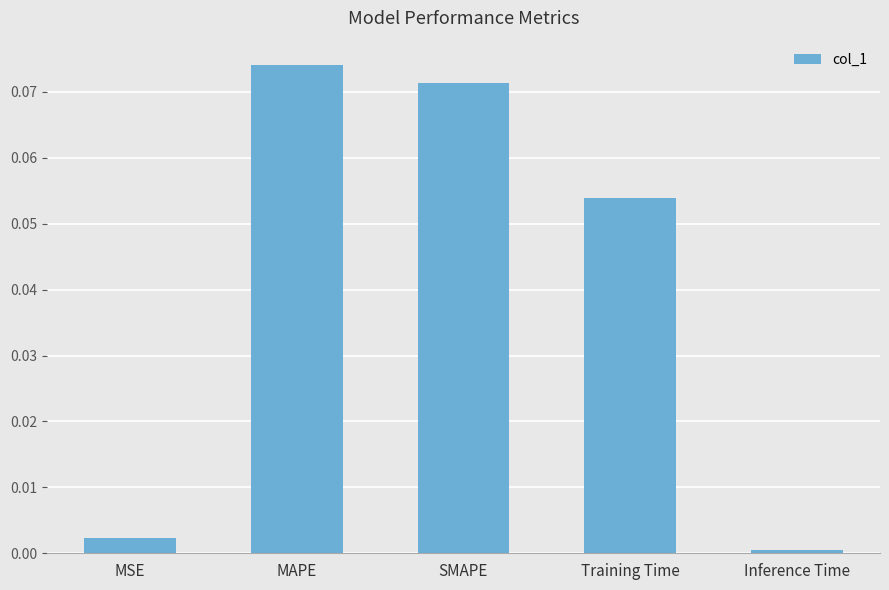

Rank the categories by value from highest to lowest.

MAPE, SMAPE, Training Time, MSE, Inference Time